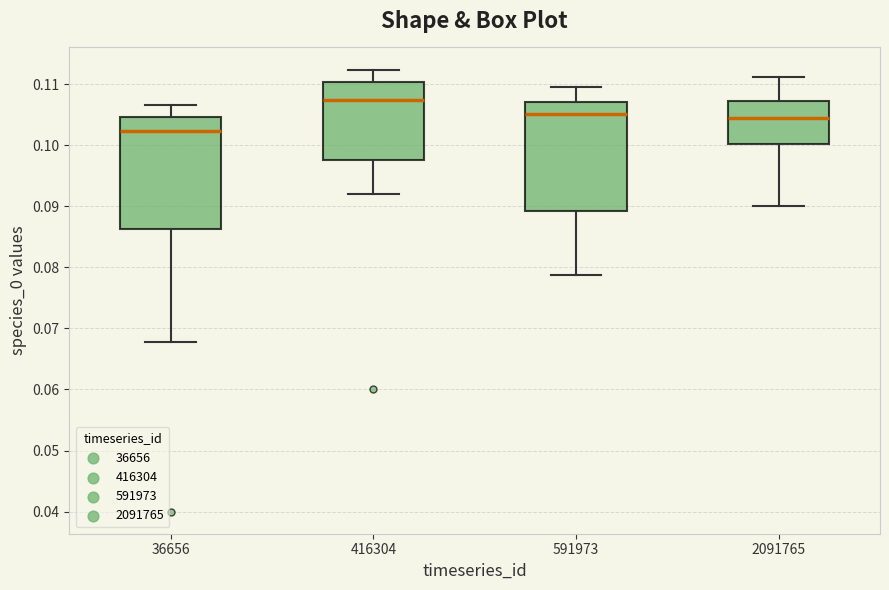

Reading left to right, read every box against the y-axis: the position of its median line, the range the box covers, and the ends of its whiskers. The values are not printed on the chart, so give them approximately, as read against the axis.

36656: median 0.102, box 0.086 to 0.105, whiskers 0.068 to 0.107
416304: median 0.107, box 0.098 to 0.110, whiskers 0.092 to 0.112
591973: median 0.105, box 0.089 to 0.107, whiskers 0.079 to 0.110
2091765: median 0.104, box 0.100 to 0.107, whiskers 0.090 to 0.111